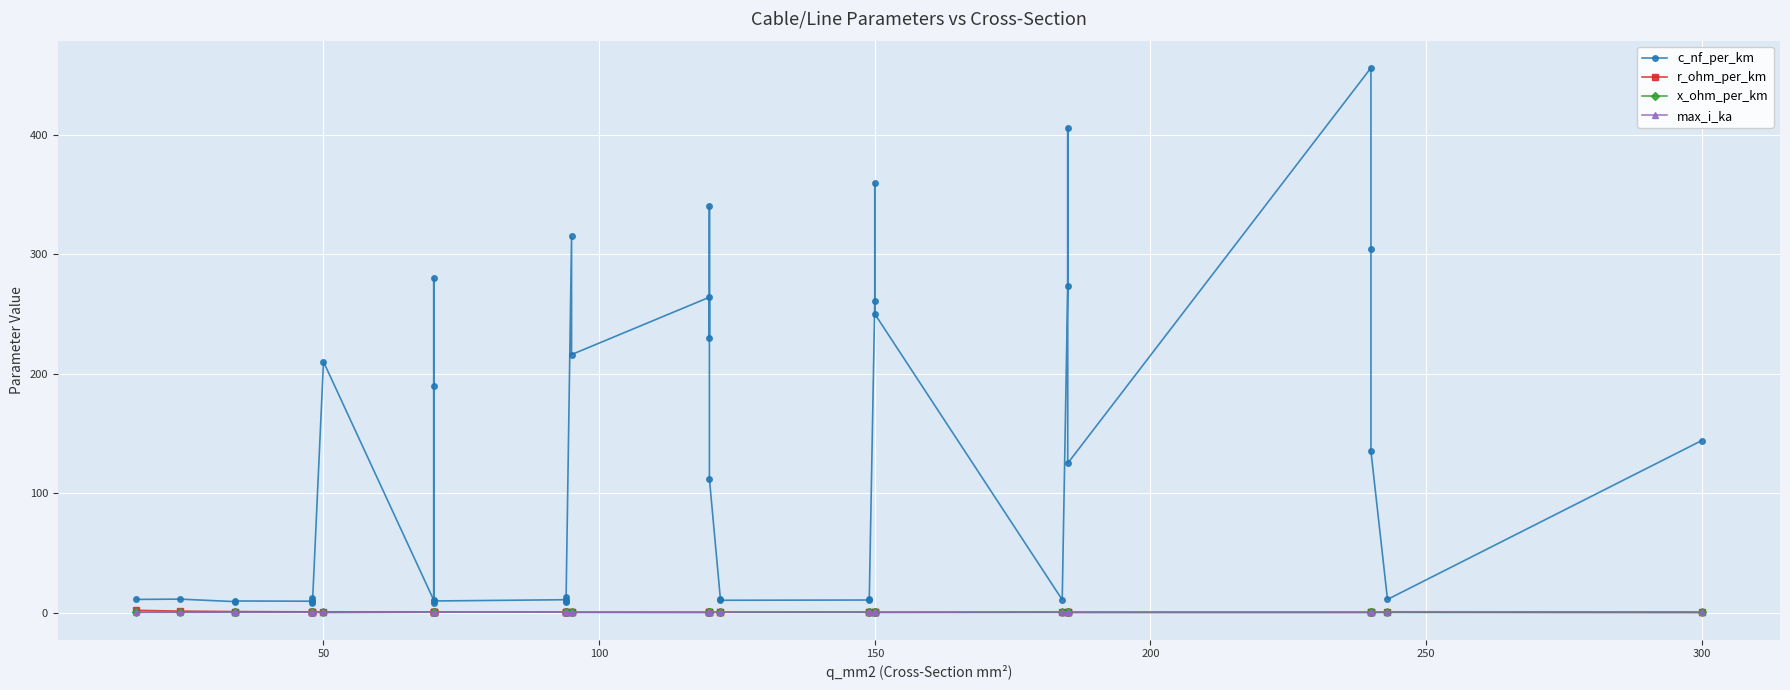

True or false: c_nf_per_km and x_ohm_per_km intersect in this chart.

False